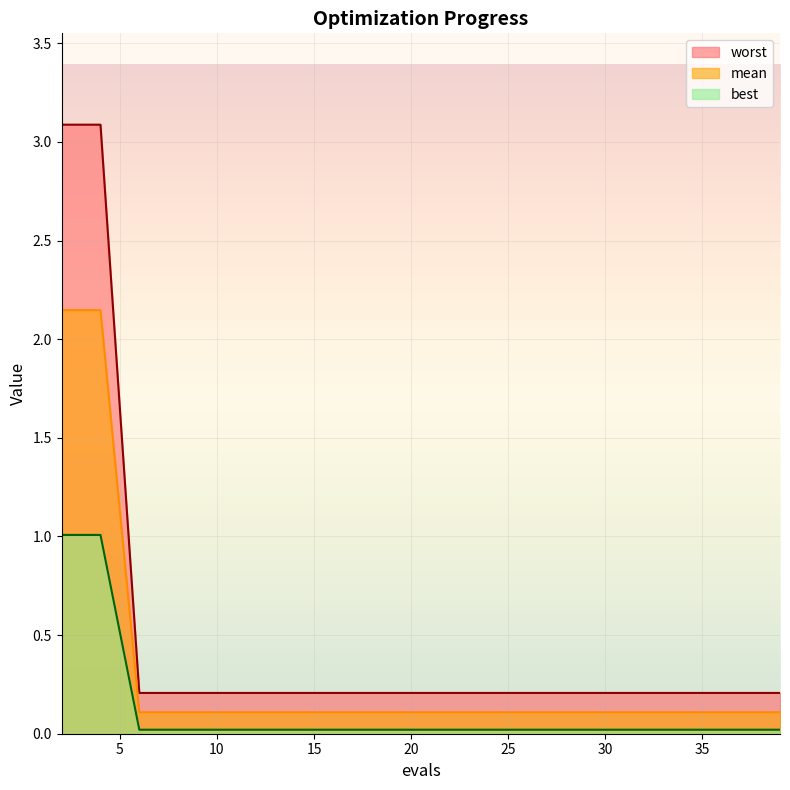

At which label does worst reach its minimum?

6